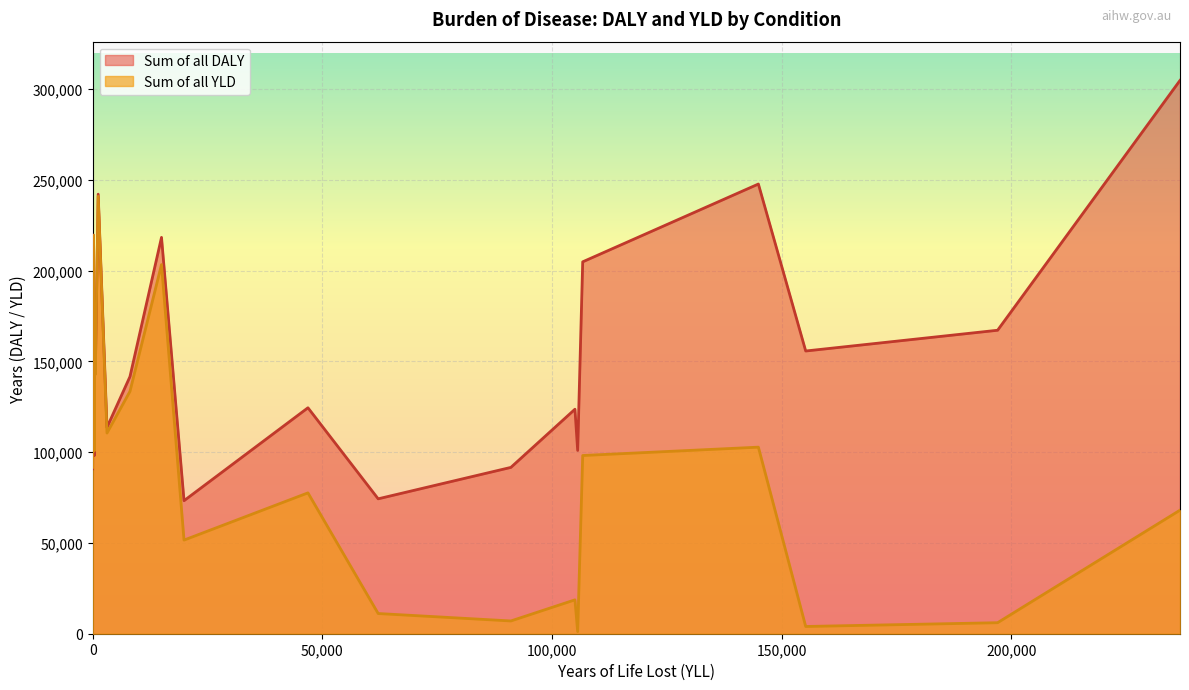

In Sum of all YLD, how many points are lower than both neighbors (excluding endpoints)?

7